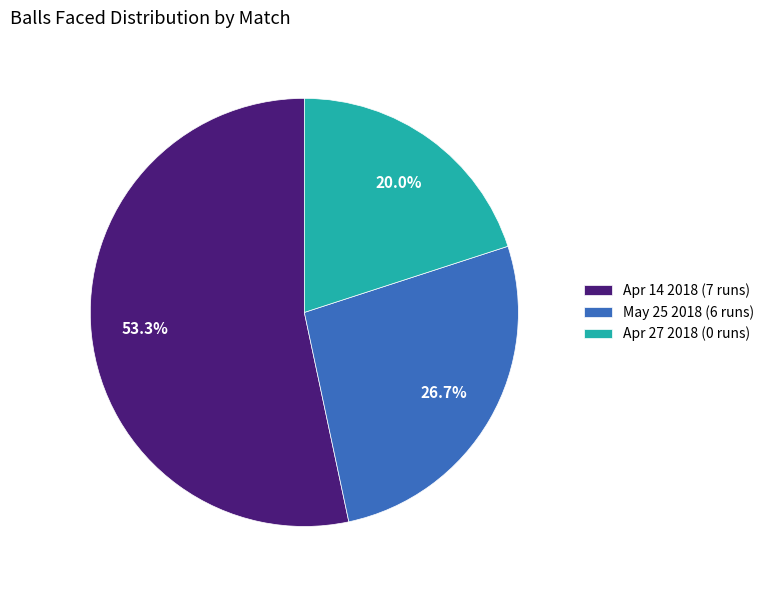

To the nearest percent, what is the combined percentage of May 25 2018 (6 runs) and Apr 27 2018 (0 runs)?

47%